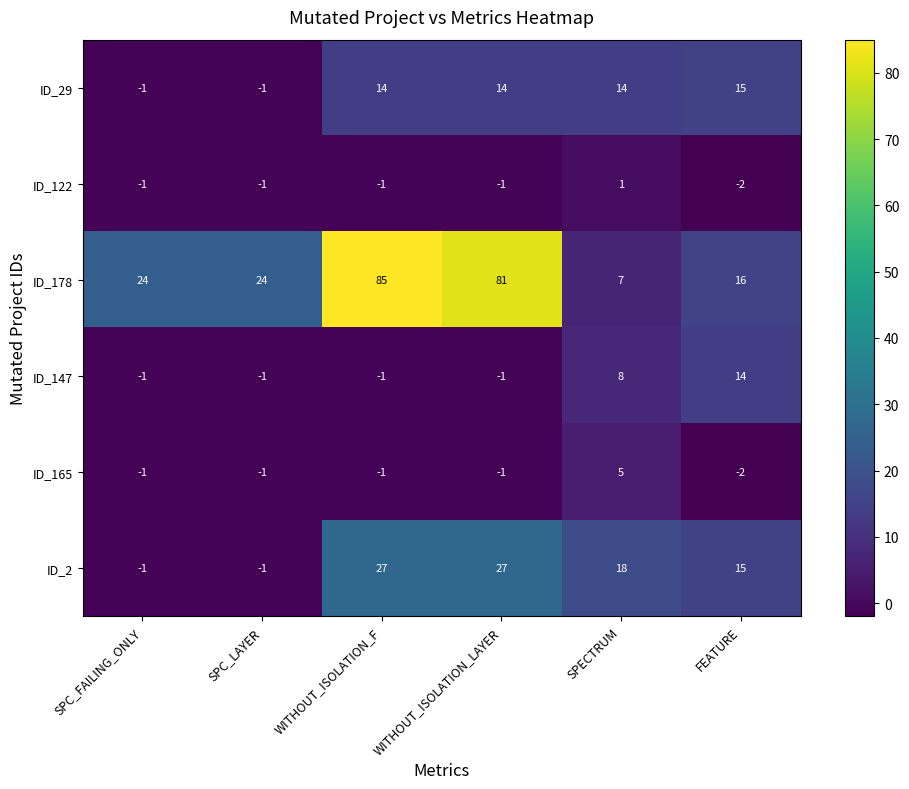

At which category is the sum across all series the highest?

WITHOUT_ISOLATION_F